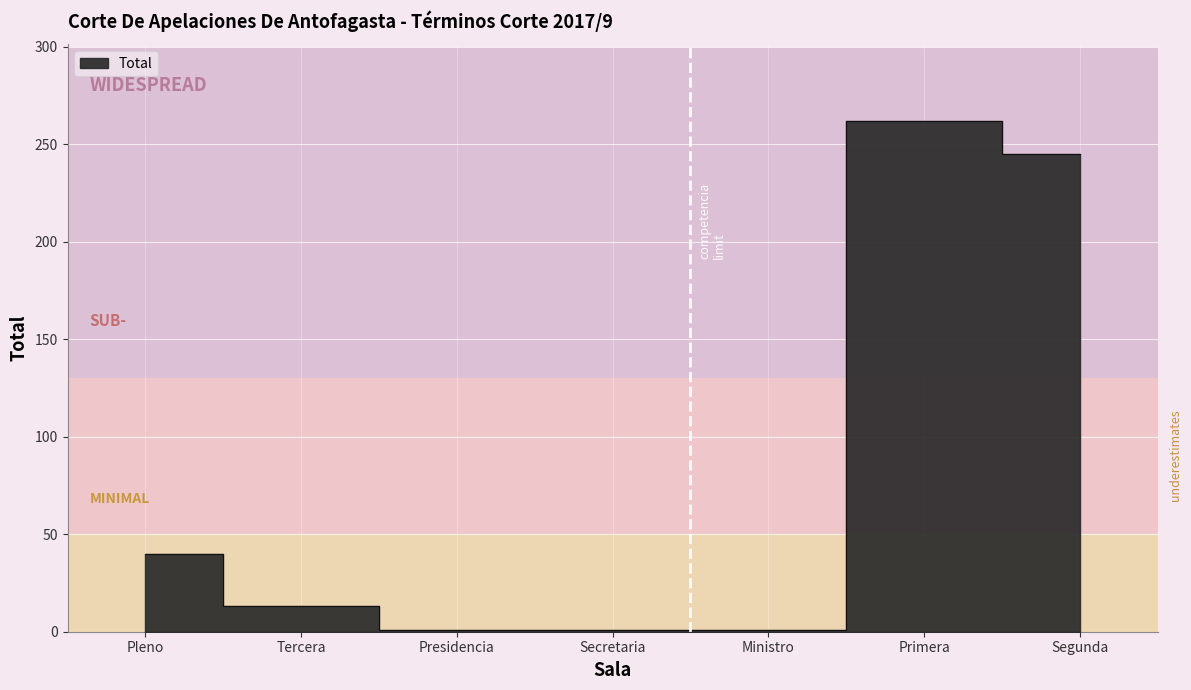

True or false: there are more than 0 points higher than both neighbors.

True